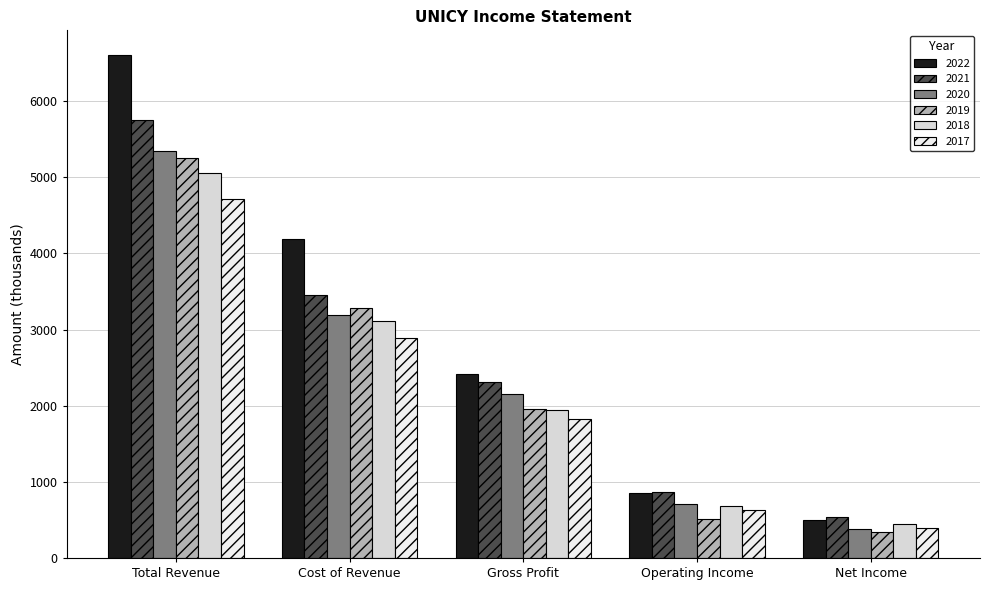

How many series are shown in this chart?

6